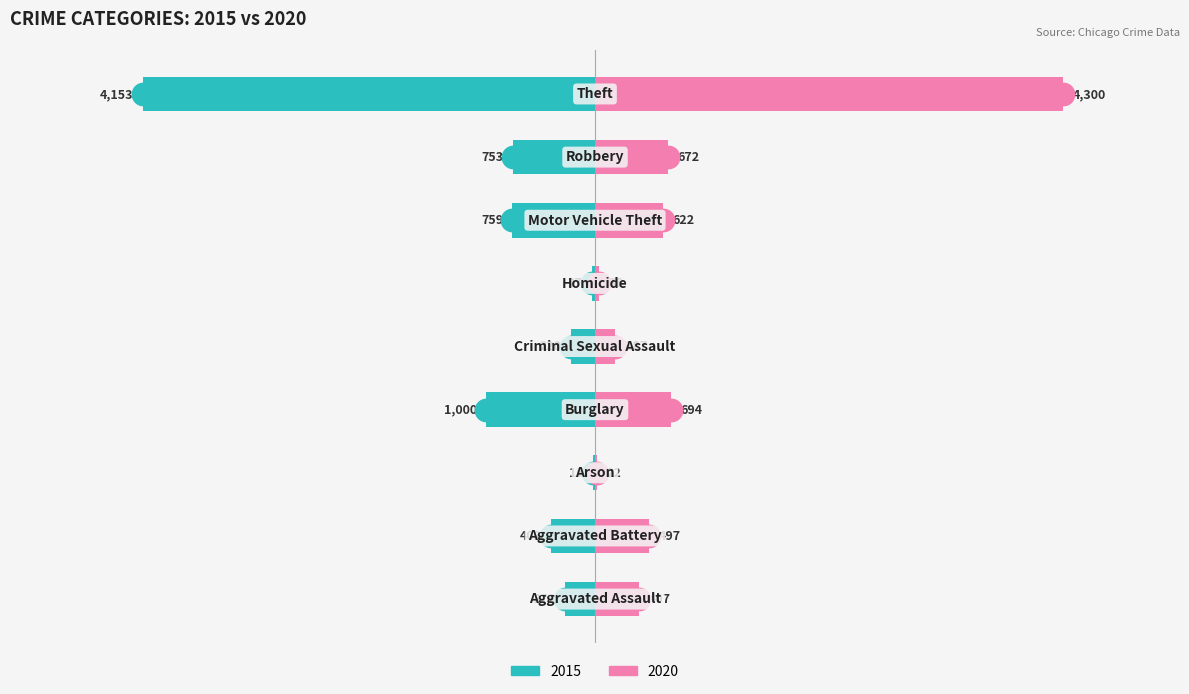

What is the total value across all series at Arson?

7